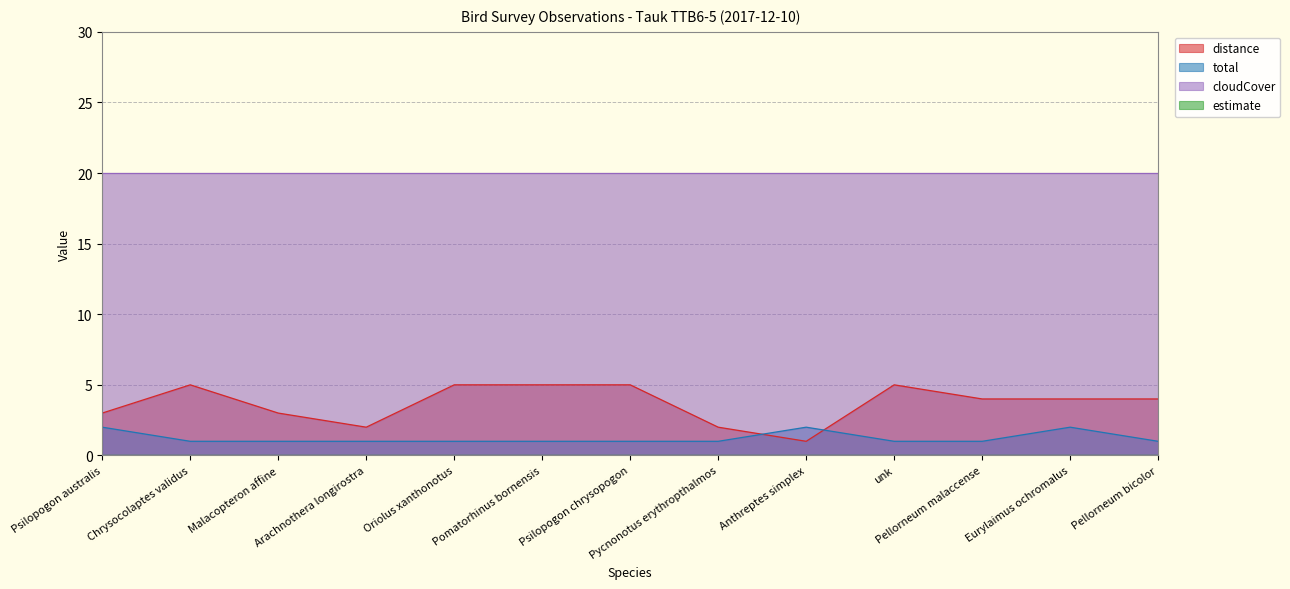

What is the difference between the total values at Psilopogon australis and Chrysocolaptes validus?

1